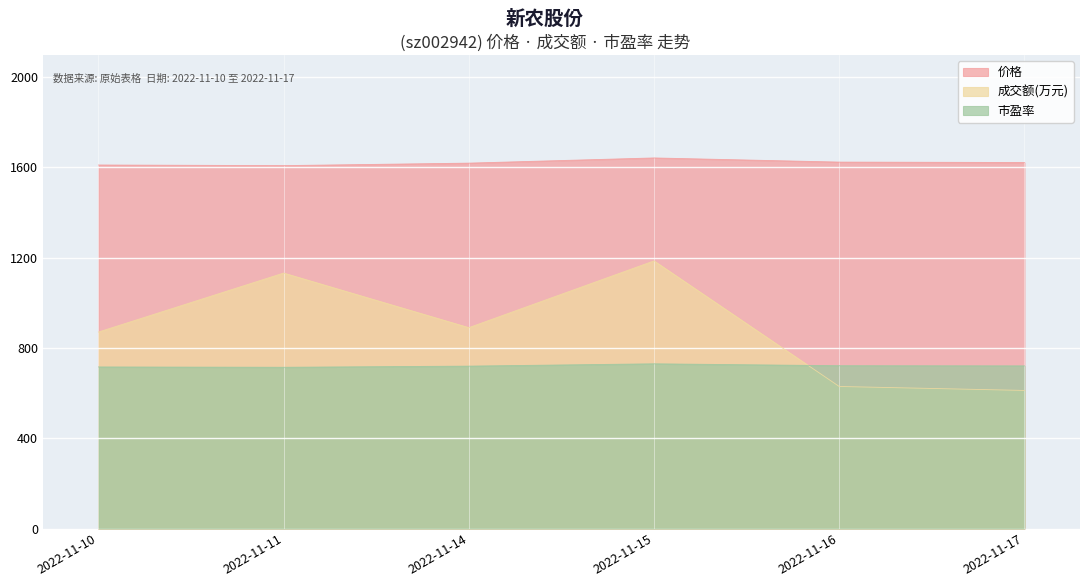

Where is the first local minimum for 成交额(万元)?

2022-11-14